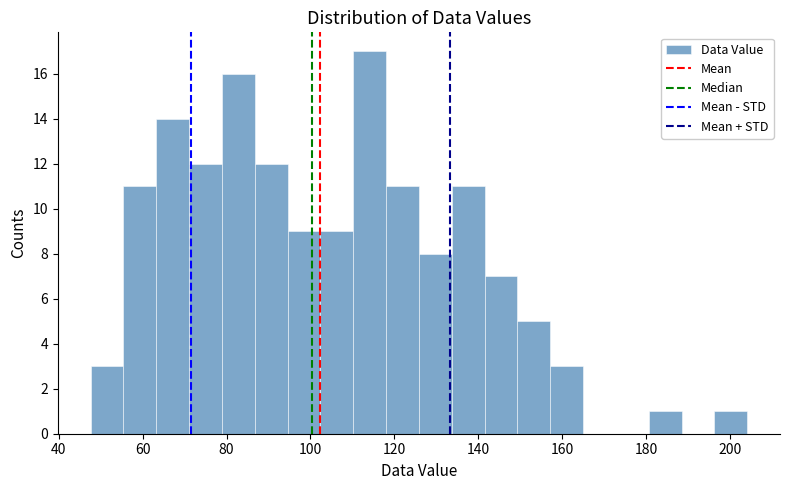

Around what value on the x-axis is the tallest bar? Give the approximate position of its centre, as read against the axis.

114